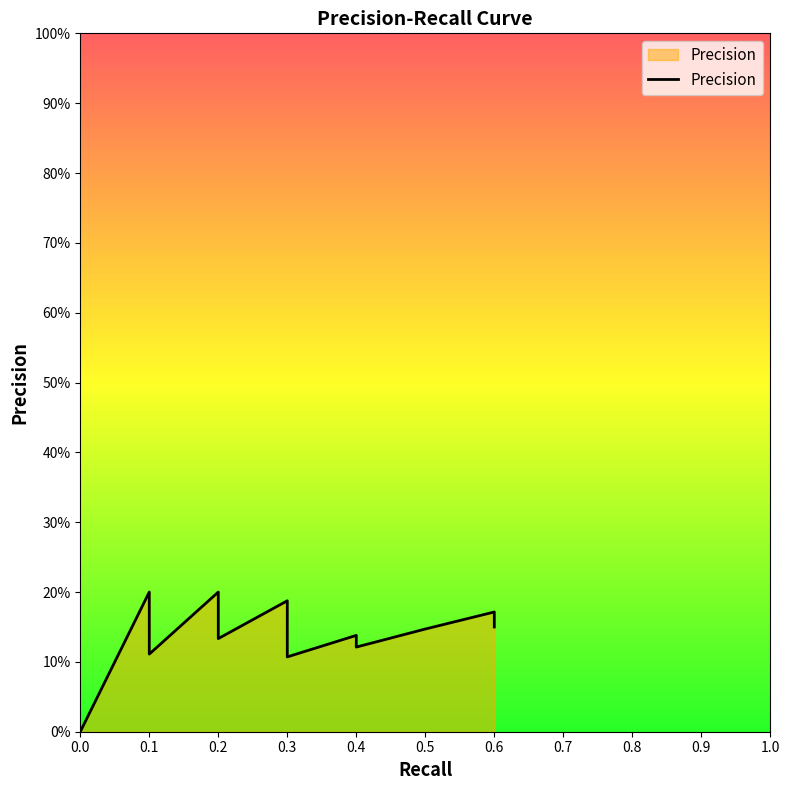

How many points are lower than both their immediate neighbors (excluding endpoints)?

4